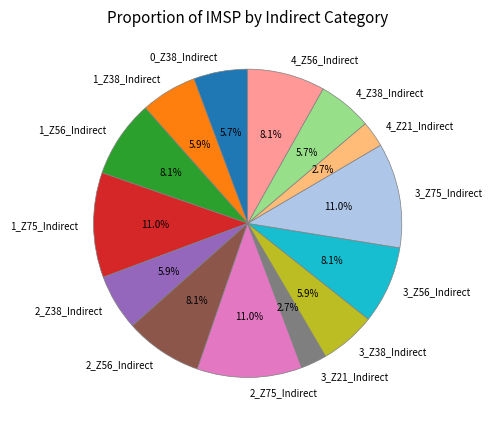

Does 0_Z38_Indirect represent more than half of the total?

No